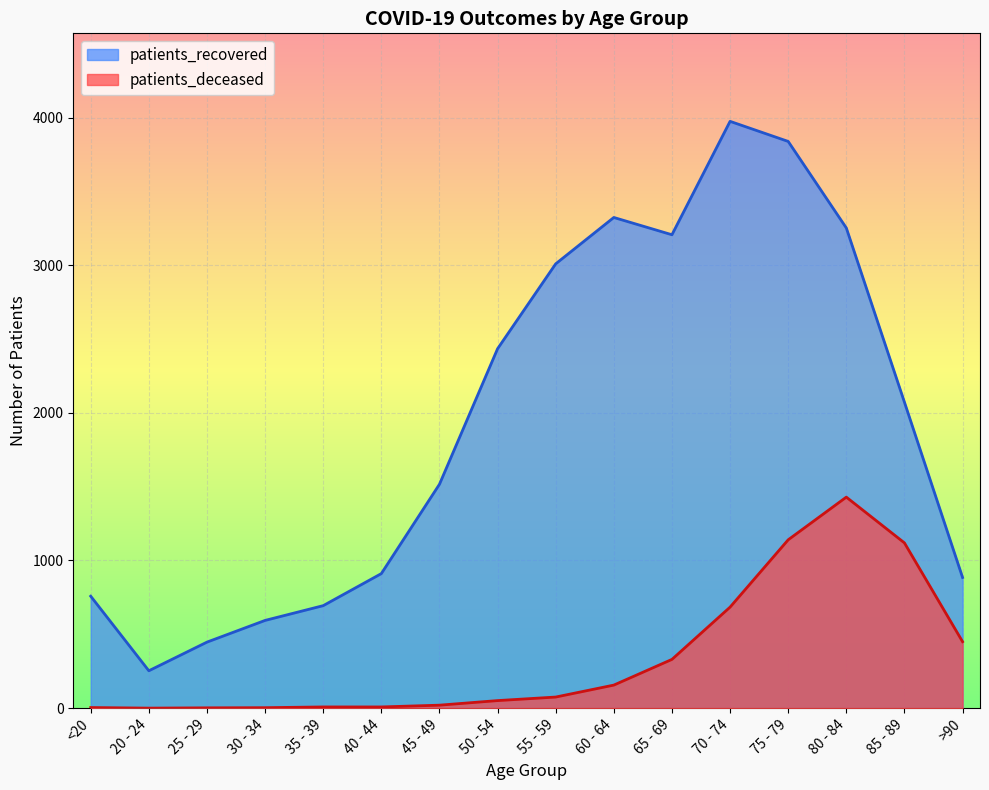

At which label does patients_deceased reach its minimum?

20 - 24